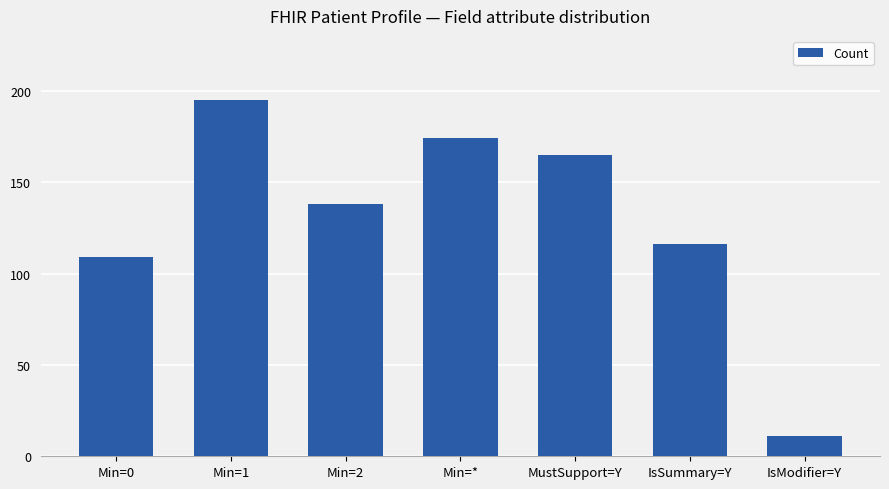

How many series are shown in this chart?

1